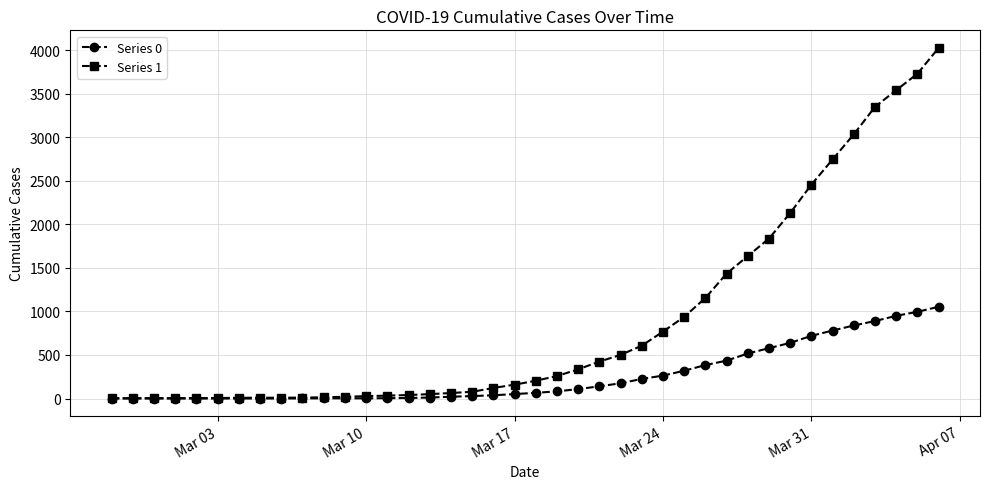

At how many categories does at least one series exceed 820?

13